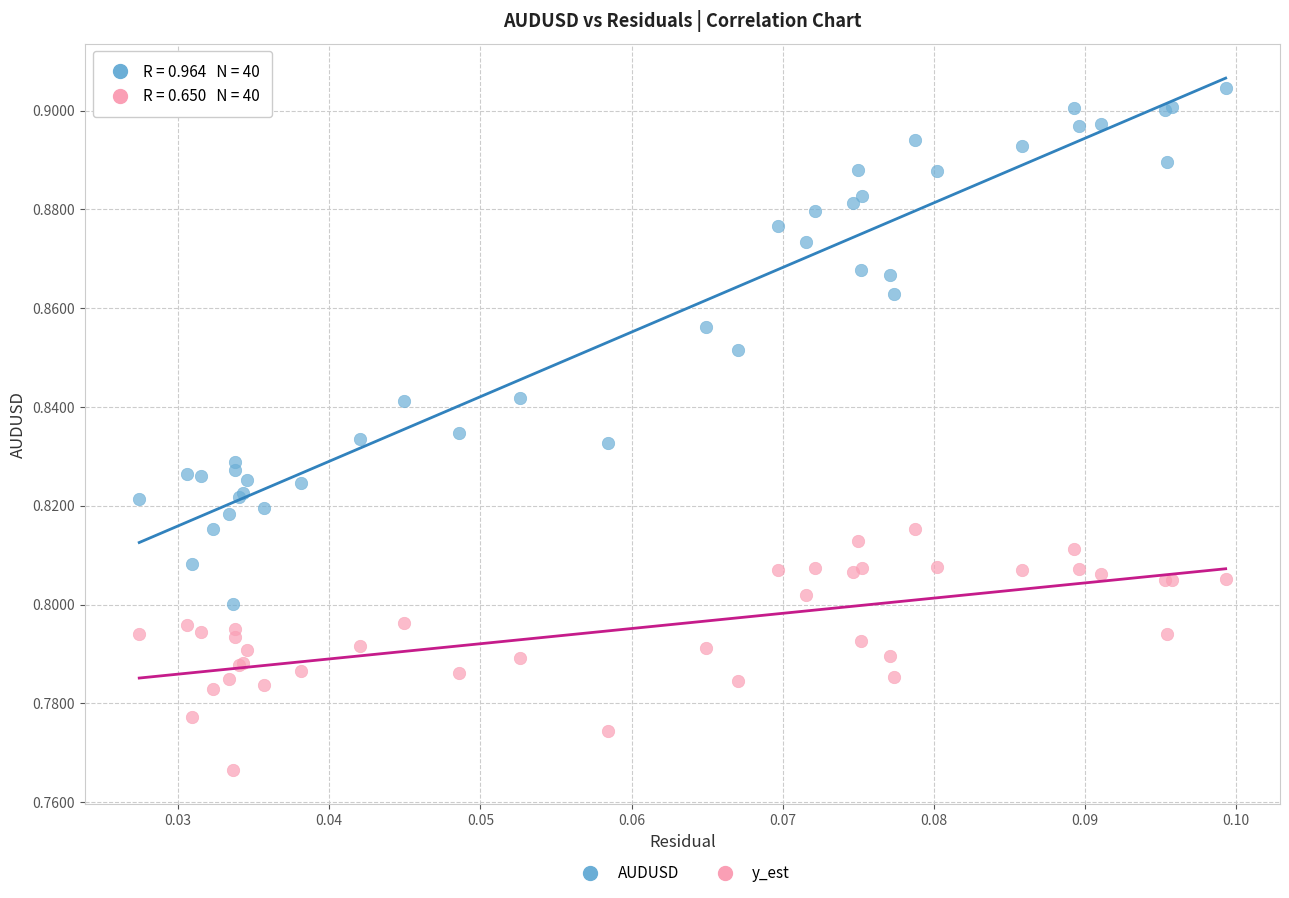

Which series contains the highest Y value?

AUDUSD